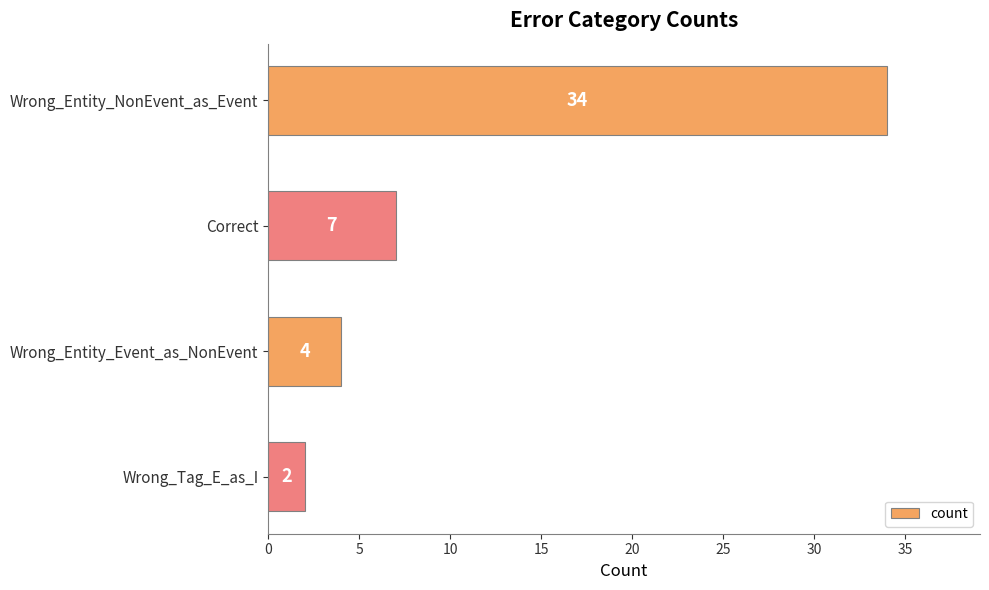

List the labels in order of value, smallest first.

Wrong_Tag_E_as_I, Wrong_Entity_Event_as_NonEvent, Correct, Wrong_Entity_NonEvent_as_Event